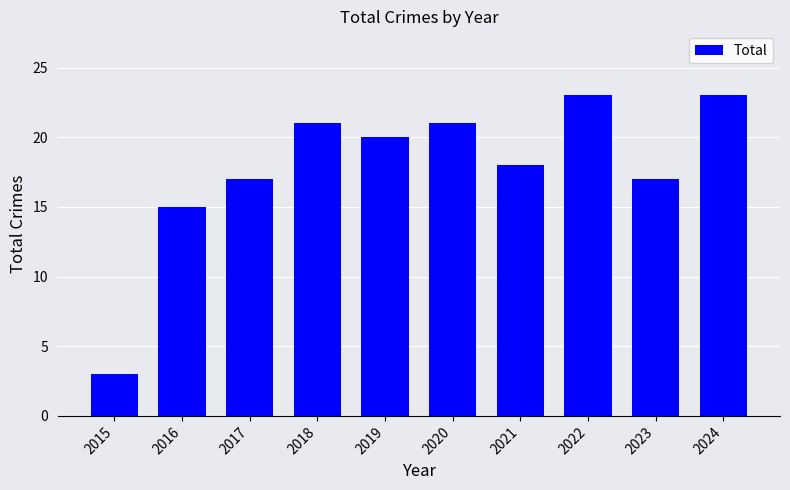

What is the value of the 4th bar from the left?

21